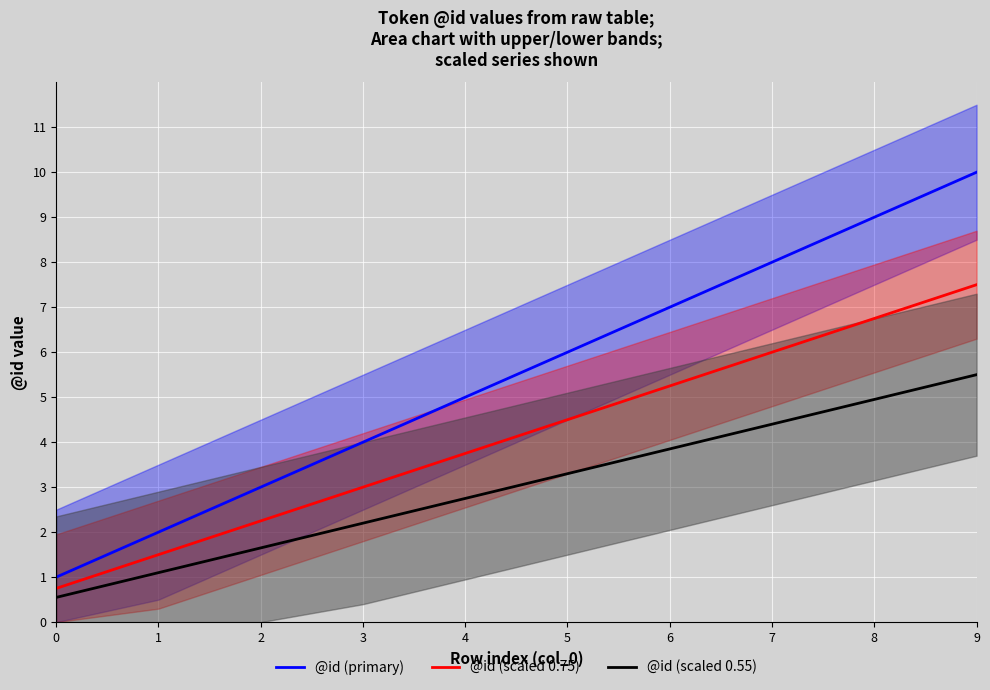

Between 4 and 5, which is larger?

5